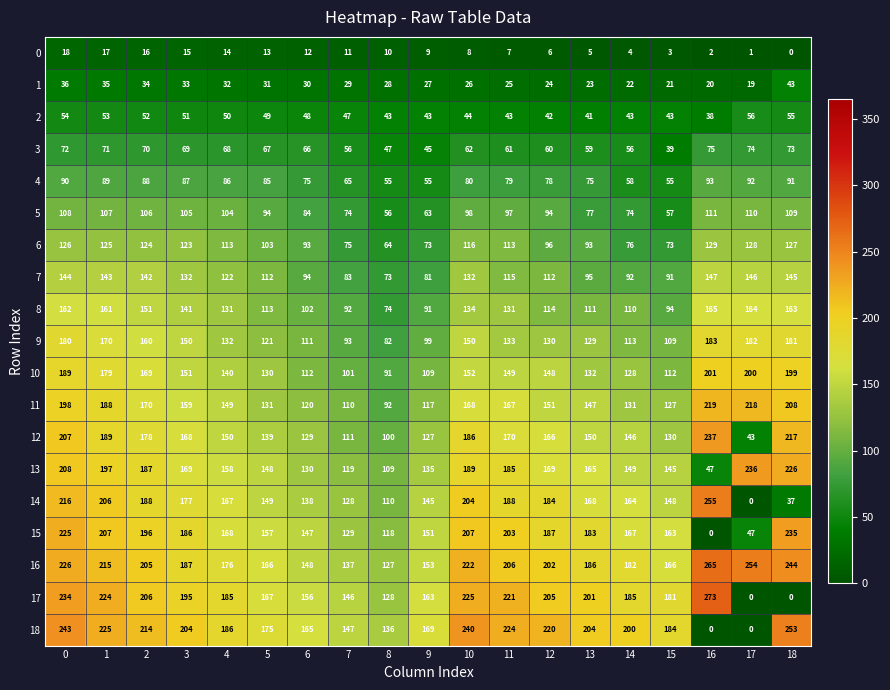

Which series has the largest total across all categories?

16